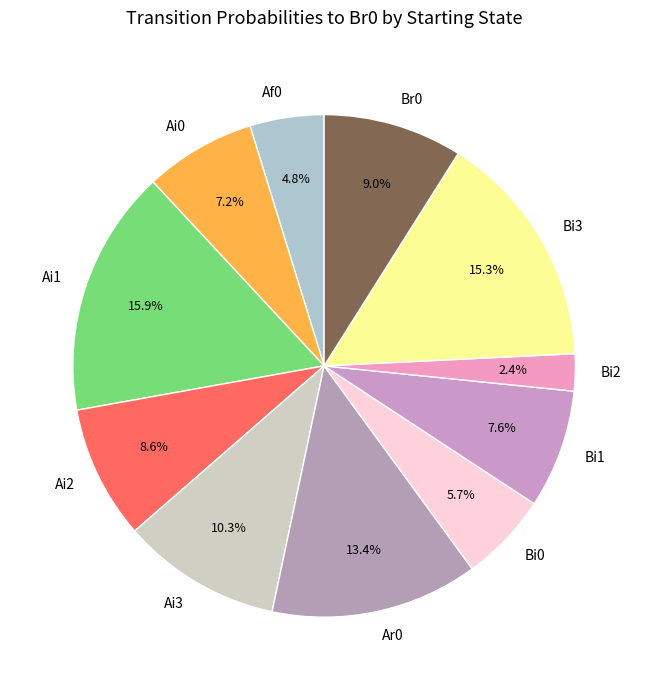

How many slices are in this pie chart?

11